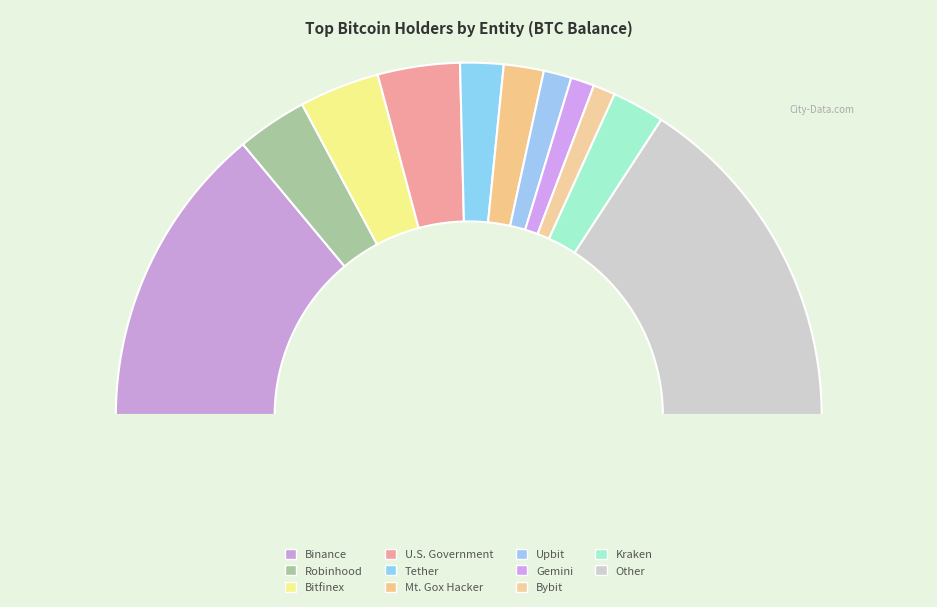

How many slices are in this pie chart?

11